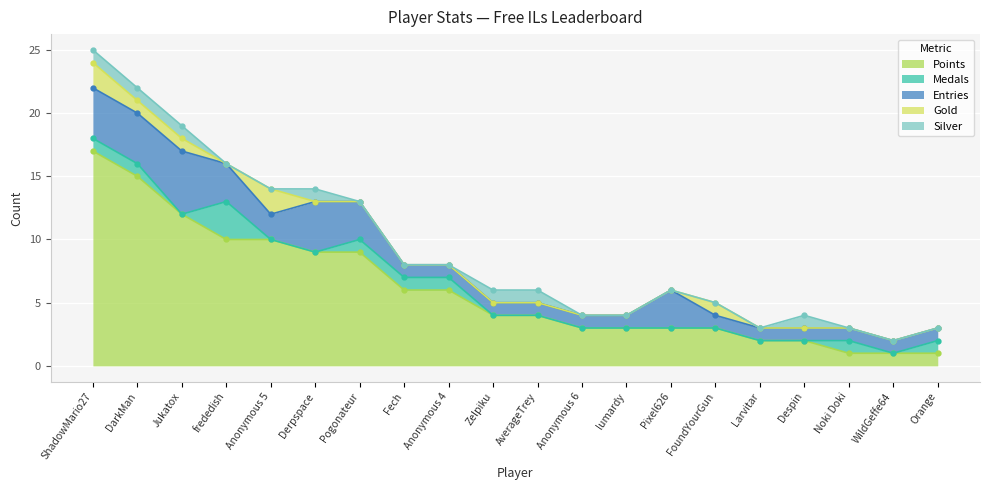

Which label corresponds to the smallest value in the chart?

Jukatox